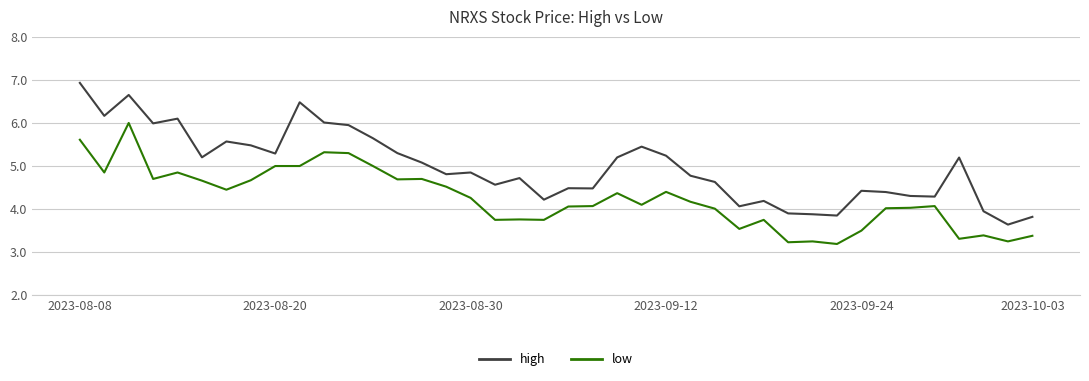

Does the chart display data point markers on the line(s)?

No